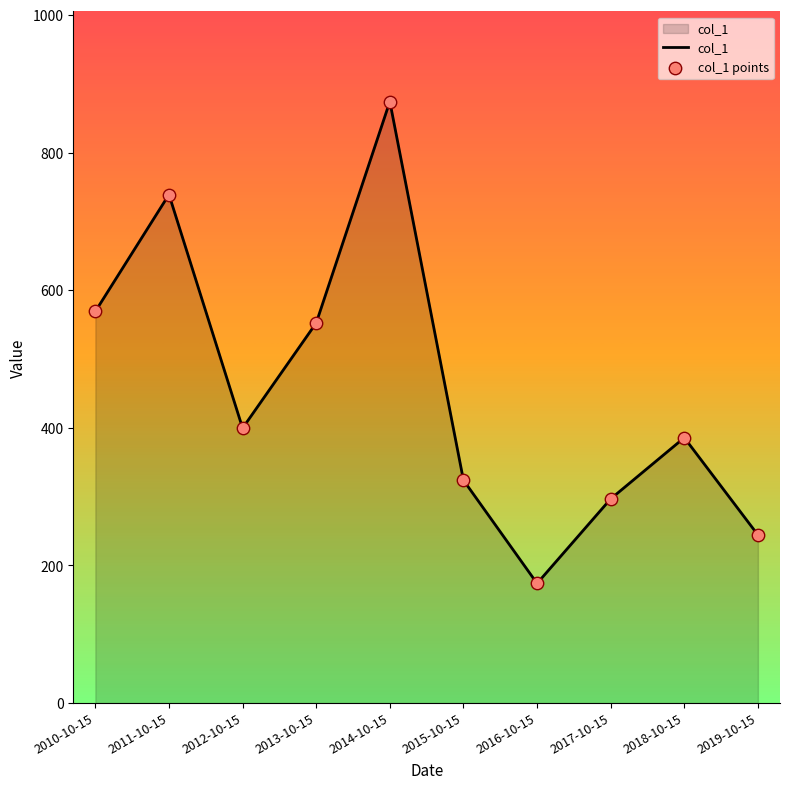

Which has a higher value, 2018-10-15 or 2015-10-15?

2018-10-15